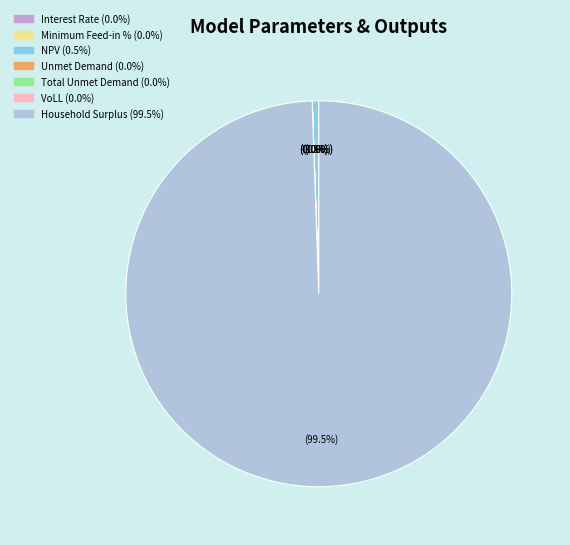

Rank the categories by value from highest to lowest.

Household Surplus, NPV, Unmet Demand, Total Unmet Demand, VoLL, Interest Rate, Minimum Feed-in %